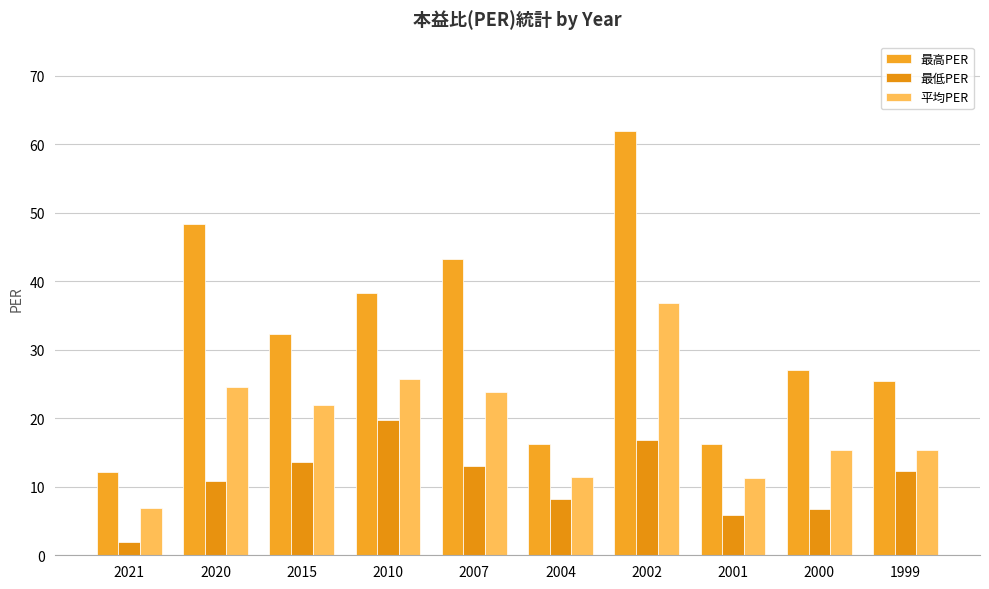

How many groups of bars are there?

10